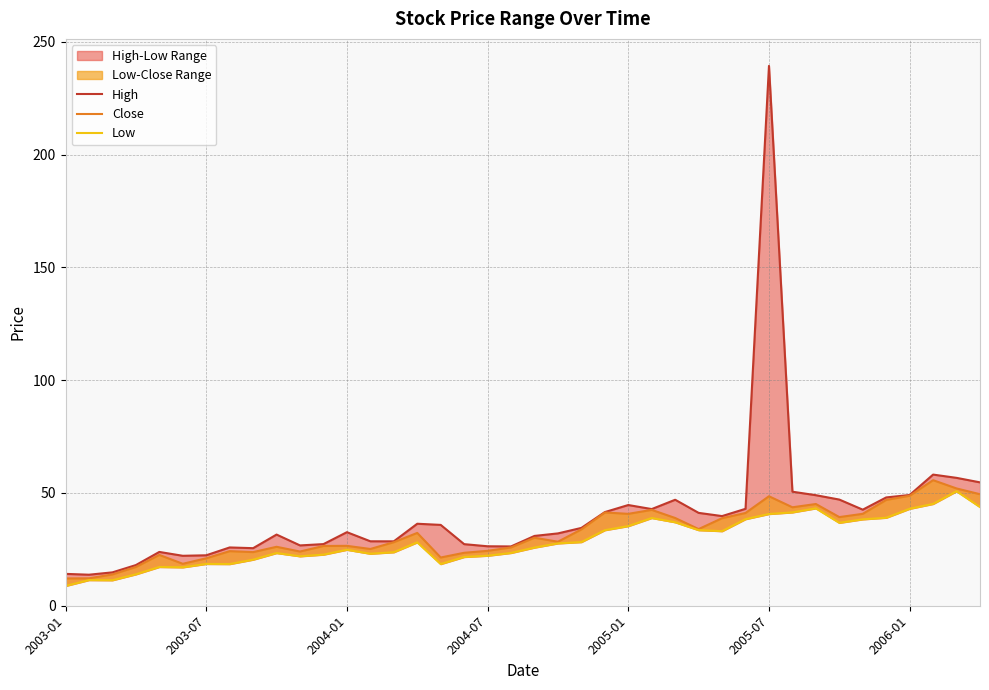

The Low series shows 58.3 at 26. True or false?

False